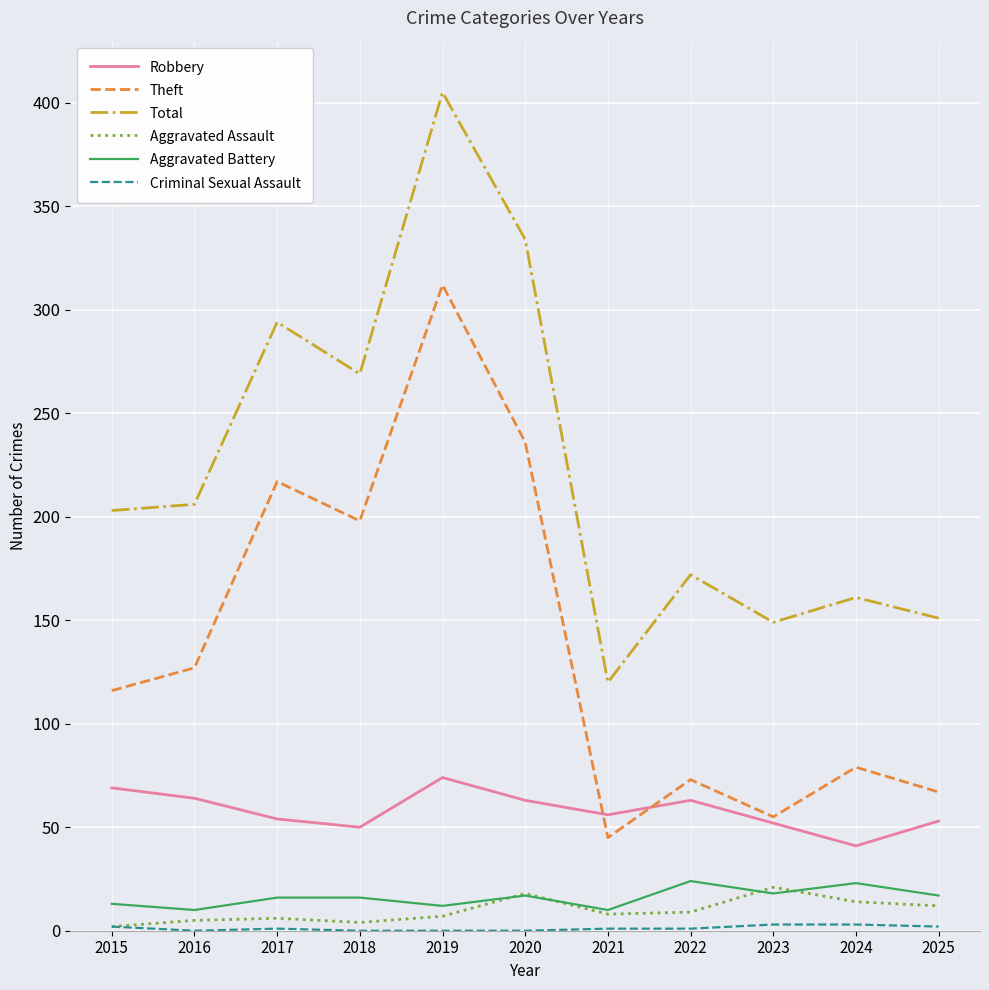

What is the lowest value of the Total series?

120